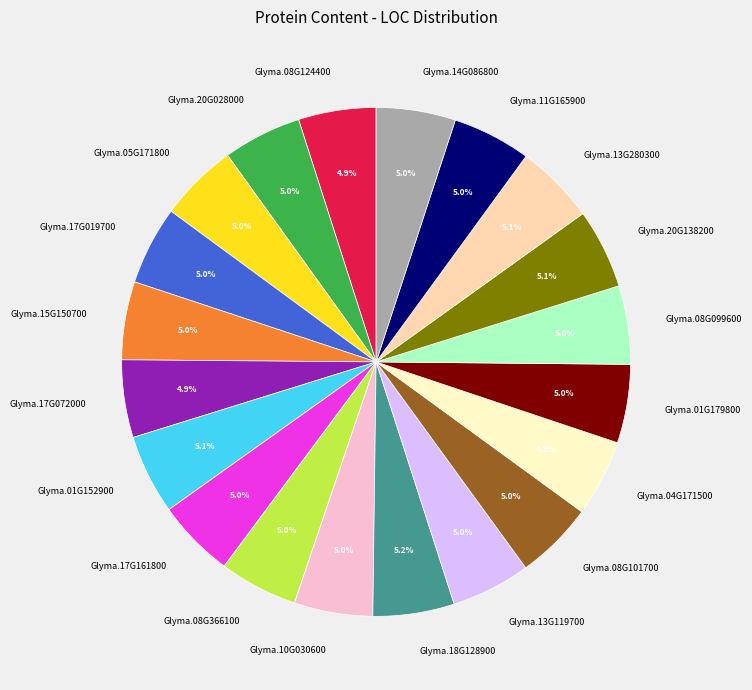

To the nearest percent, what portion does Glyma.05G171800 represent?

5%